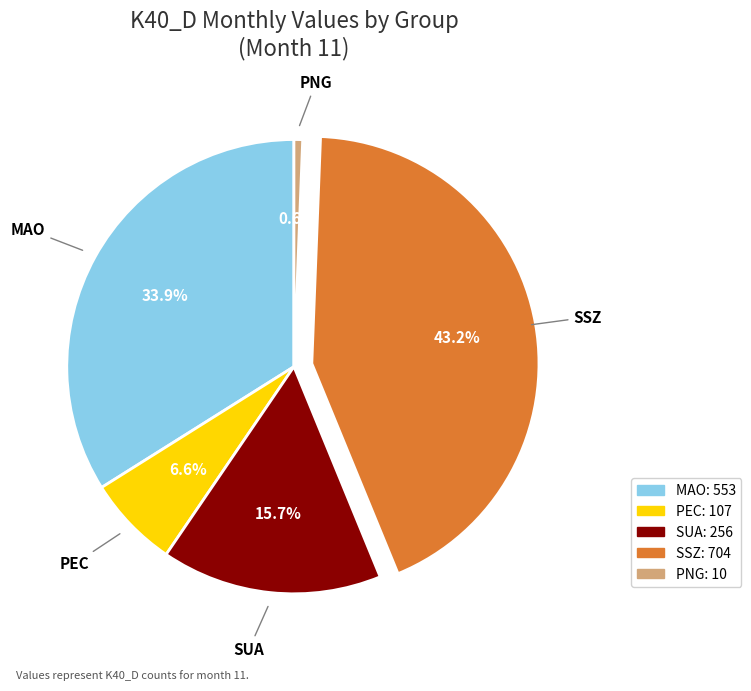

What is the smallest slice in the pie chart?

PNG